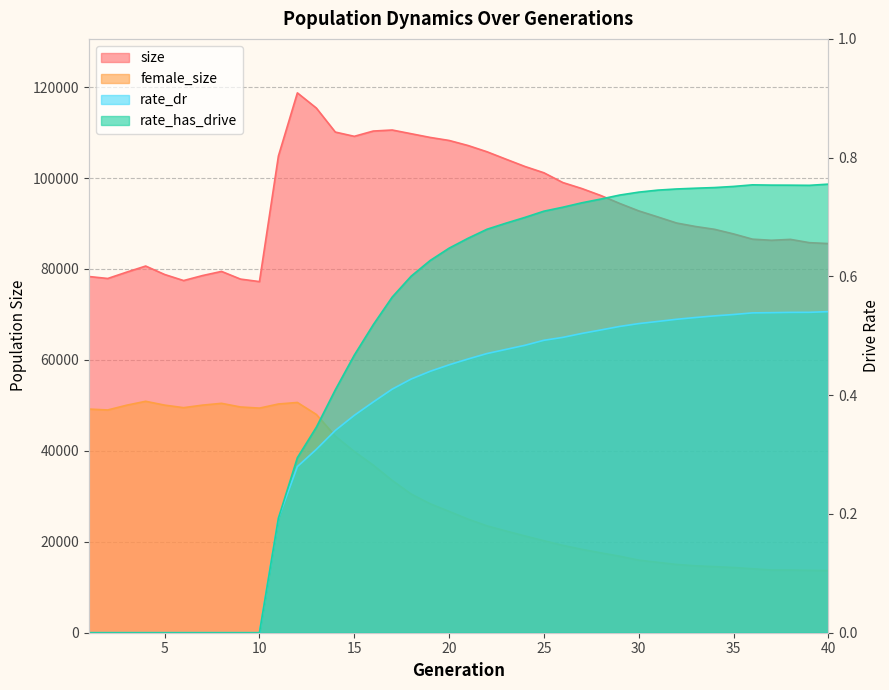

How many values in the female_size series exceed 26694?

19